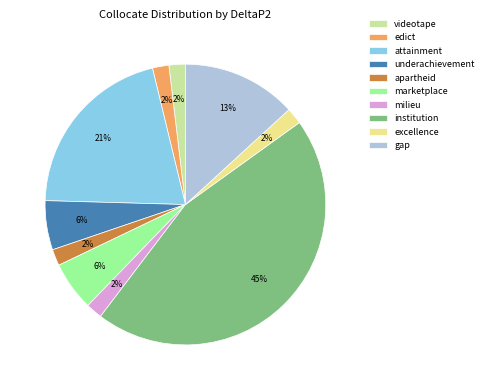

Does edict represent more than half of the total?

No